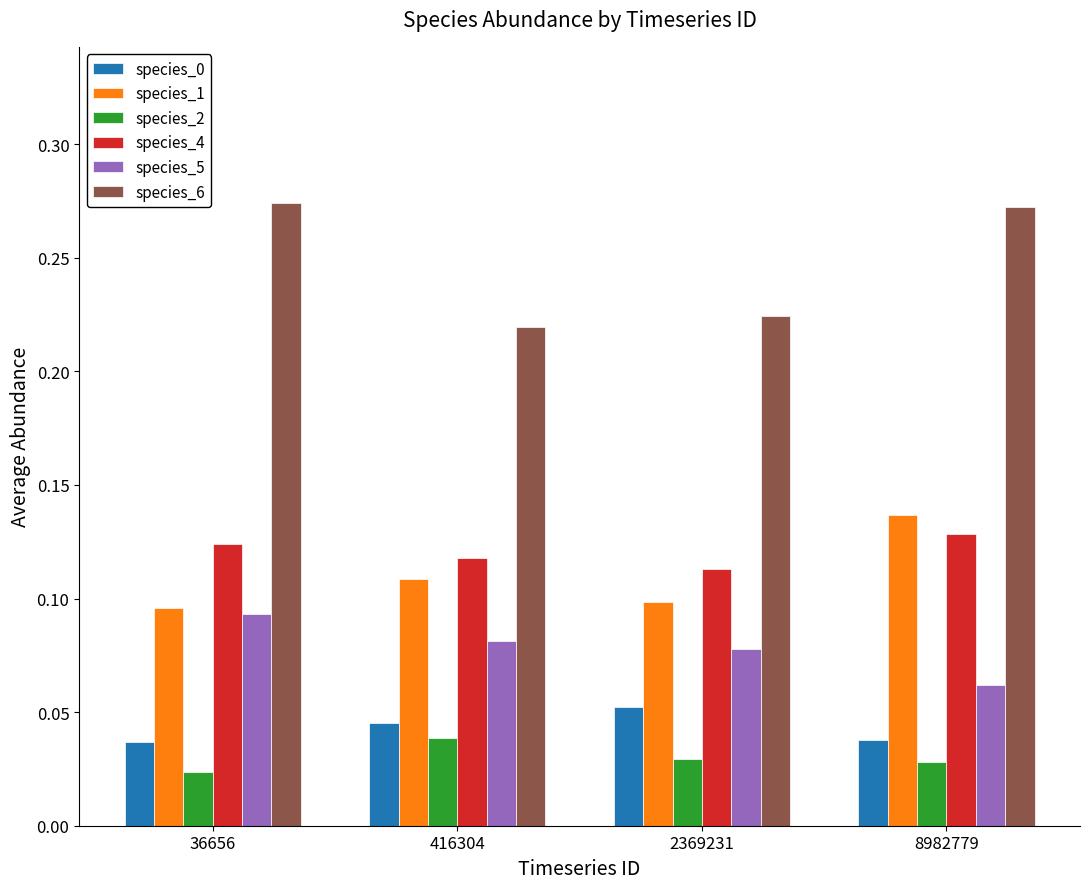

Which series has the largest range (max minus min)?

species_6